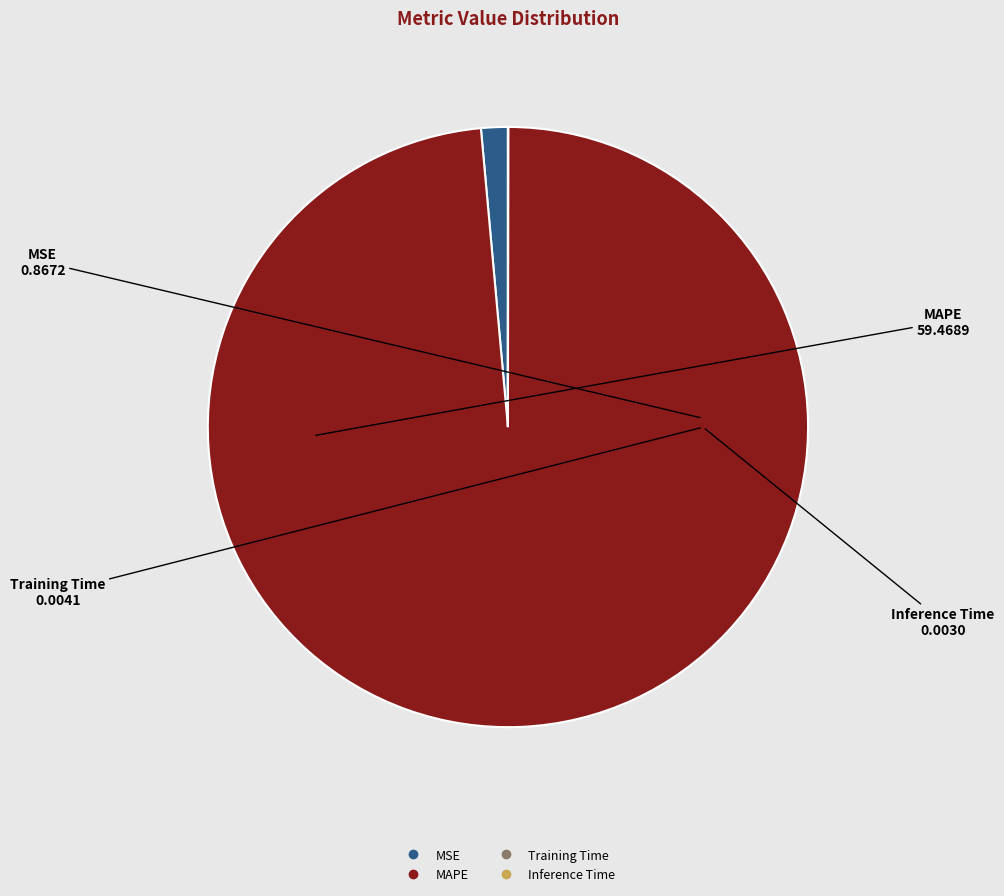

Is there a majority slice in this chart?

Yes